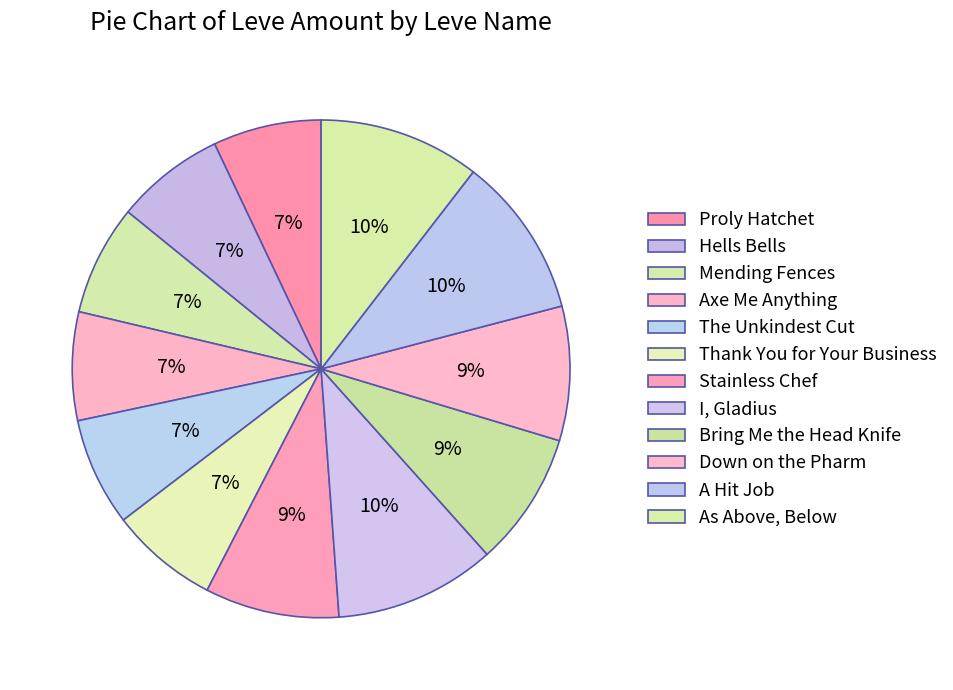

What is the change in value from Thank You for Your Business to A Hit Job?

+55